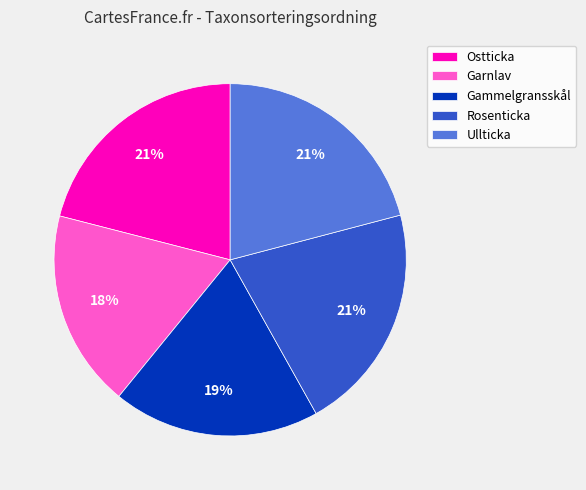

Between Rosenticka and Gammelgransskål, which is larger?

Rosenticka